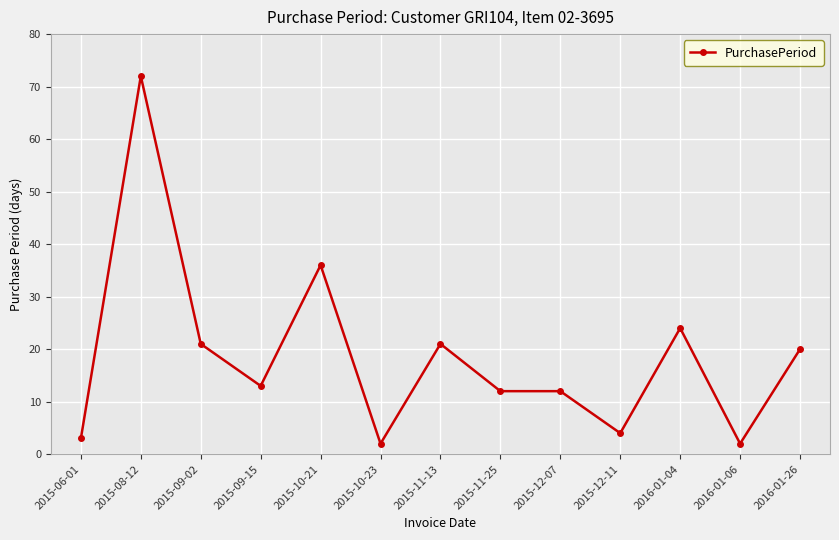

What is the sum of the values at 2016-01-26 and 2015-10-23?

22